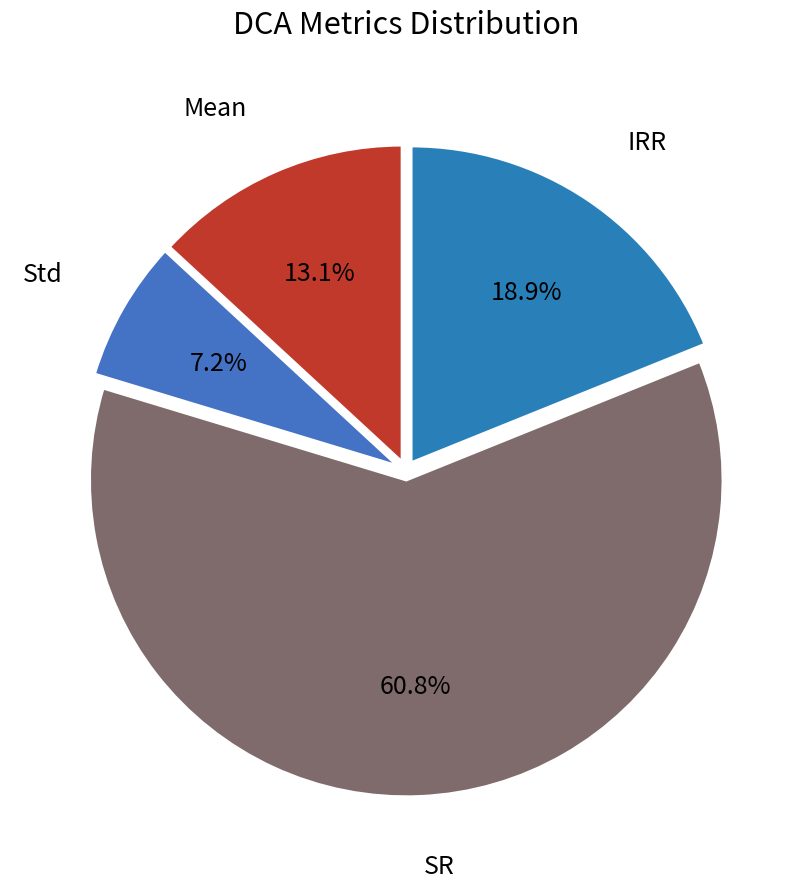

How many slices are in this pie chart?

4